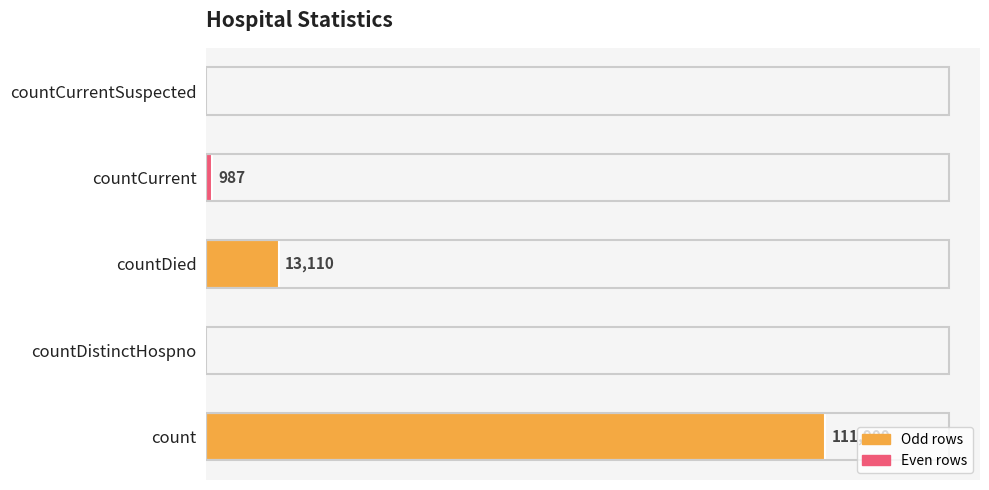

Which category has the highest value across all series?

count